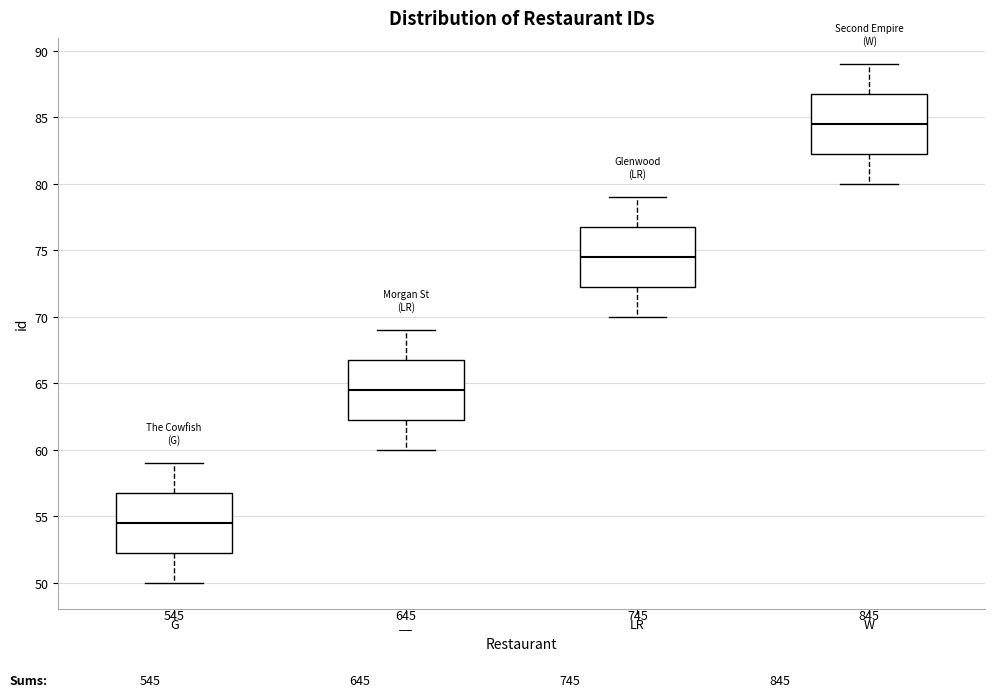

Reading left to right, read every box against the y-axis: the position of its median line, the range the box covers, and the ends of its whiskers. The values are not printed on the chart, so give them approximately, as read against the axis.

G: median 54.5, box 52.5 to 57.0, whiskers 50.0 to 59.0
__: median 64.5, box 62.5 to 67.0, whiskers 60.0 to 69.0
LR: median 74.5, box 72.5 to 77.0, whiskers 70.0 to 79.0
W: median 84.5, box 82.5 to 87.0, whiskers 80.0 to 89.0